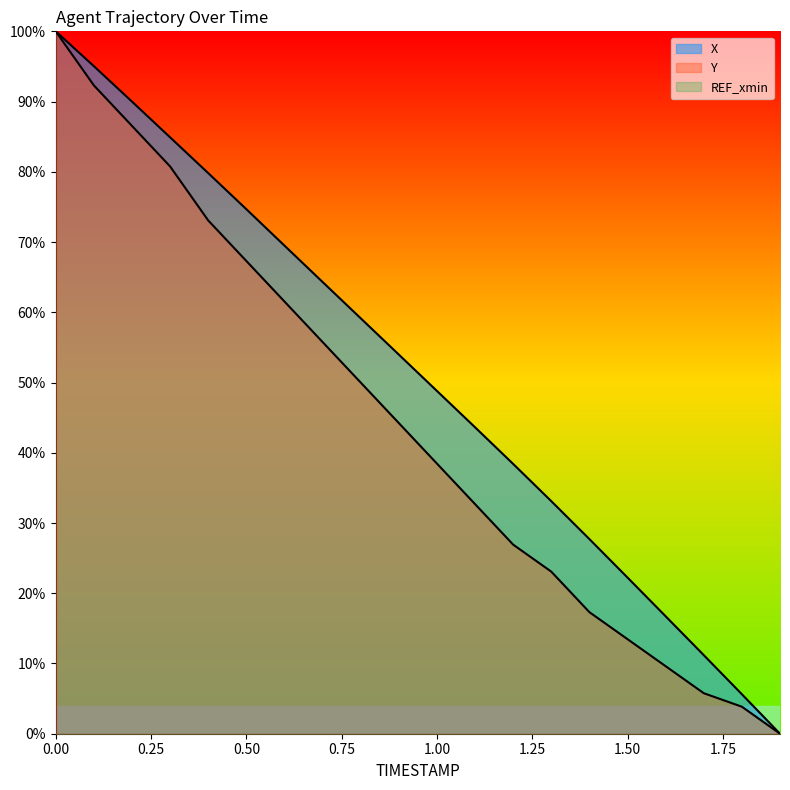

Is it true that Y equals 100.0 at 0.6?

False